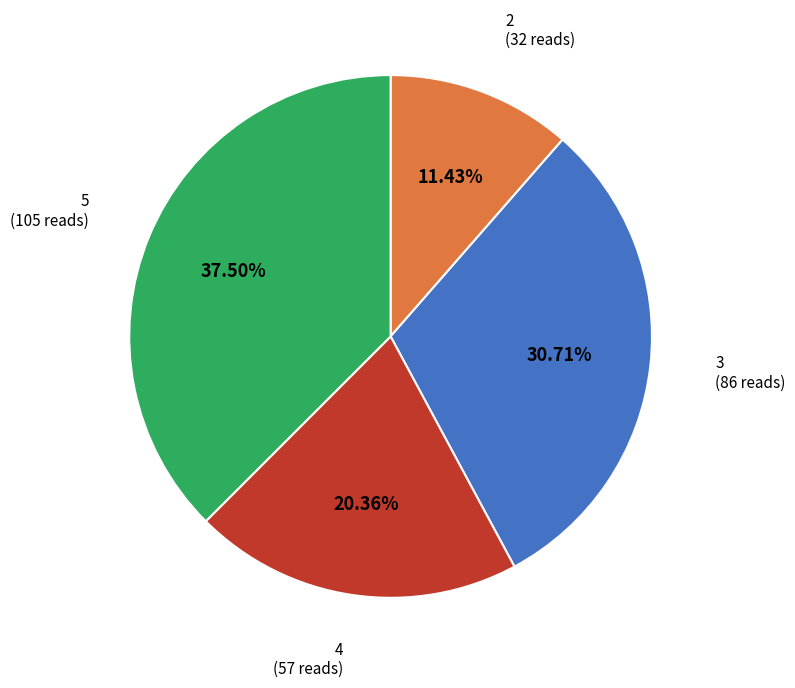

To the nearest percent, what is the average slice percentage?

25%